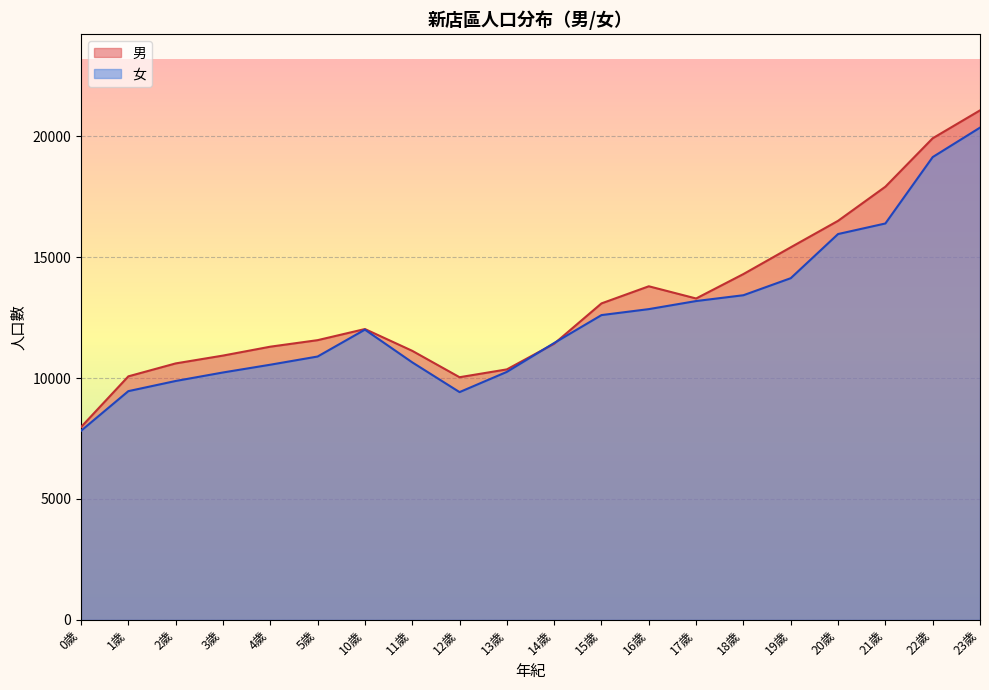

Rank the categories by 女 value from lowest to highest.

0歲, 12歲, 1歲, 2歲, 3歲, 13歲, 4歲, 11歲, 5歲, 14歲, 10歲, 15歲, 16歲, 17歲, 18歲, 19歲, 20歲, 21歲, 22歲, 23歲